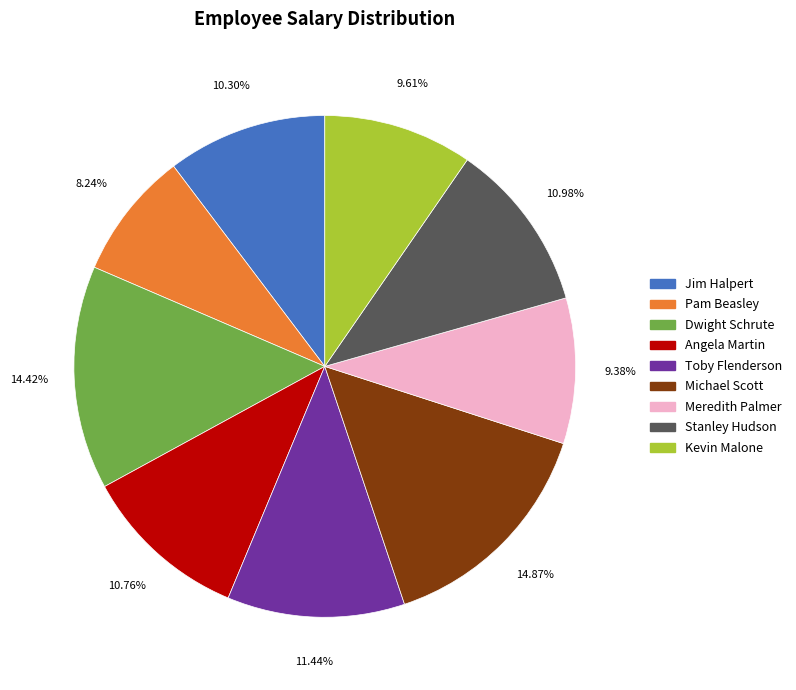

Count the number of slices in the pie.

9